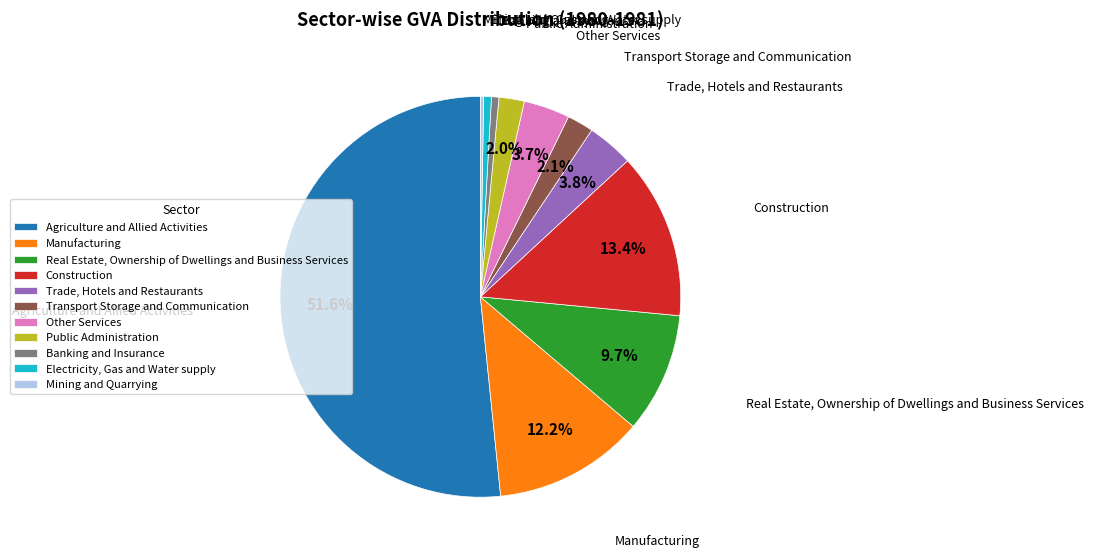

Does any single category account for the majority?

Yes